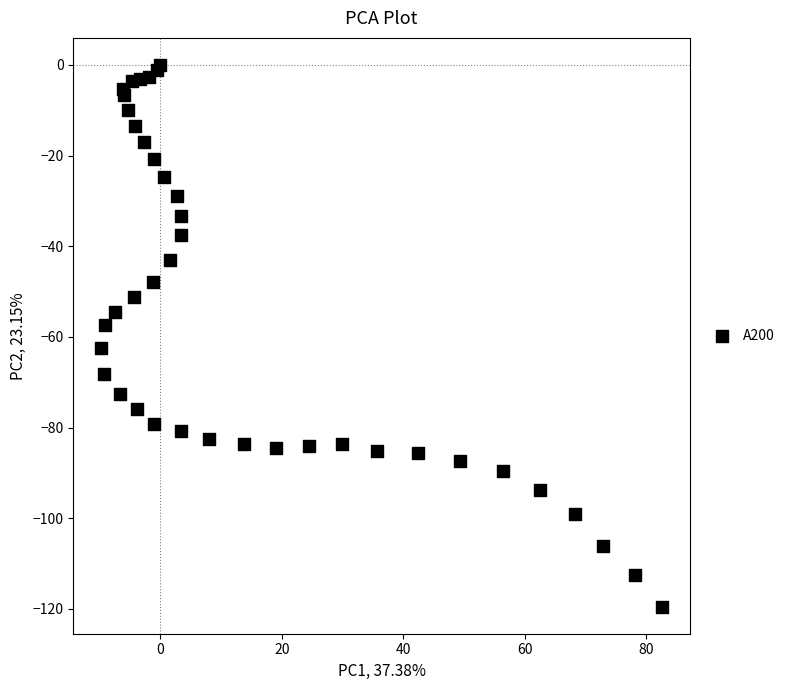

What Y value in the scatter plot is closest to -59?

-57.4